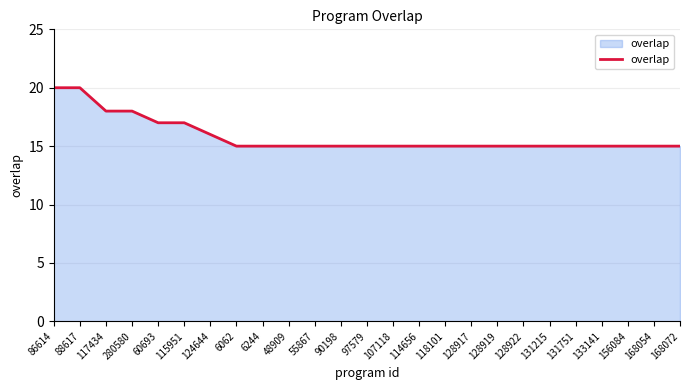

Reading left to right, extract all data points from this chart.

20	20	18	18	17	17	16	15	15	15	15	15	15	15	15	15	15	15	15	15	15	15	15	15	15